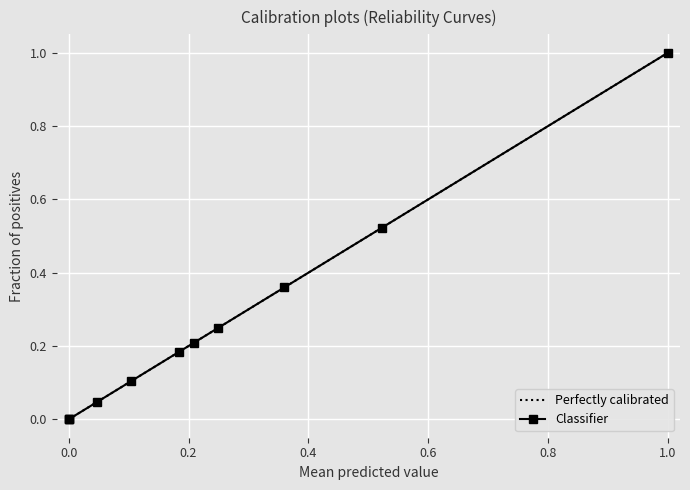

What are all the series names shown in the legend?

Perfectly calibrated, Classifier